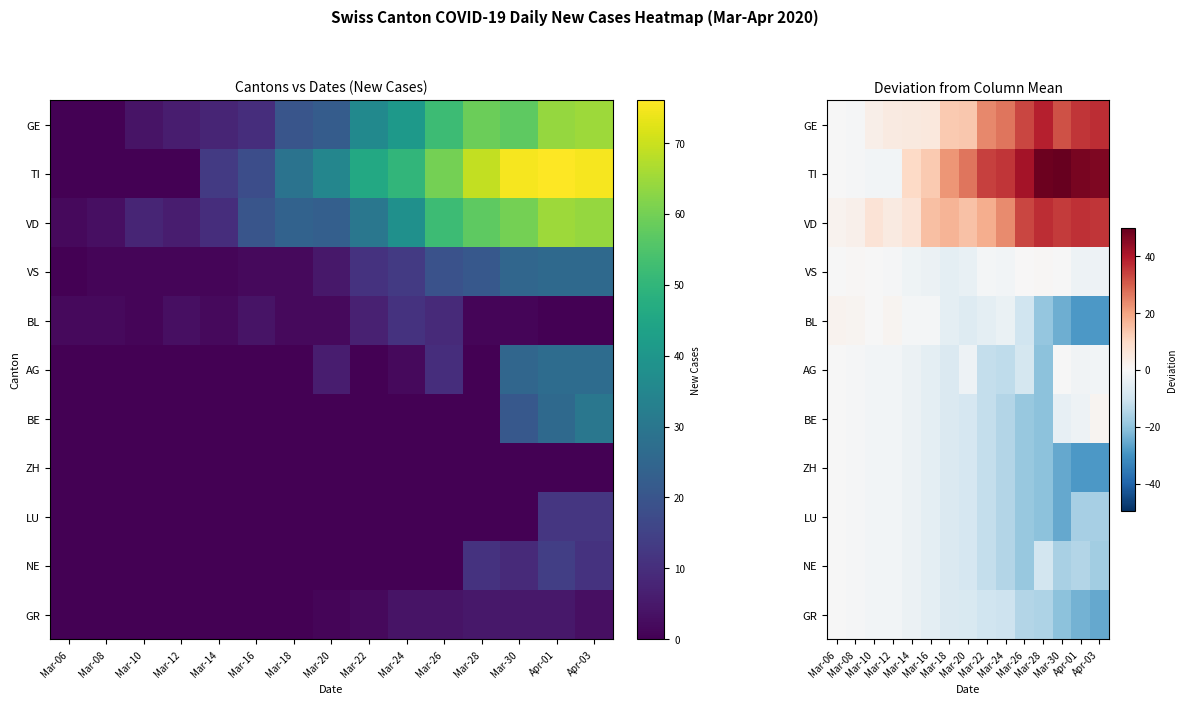

Is it true that GR equals -15.3 at Mar-28?

True